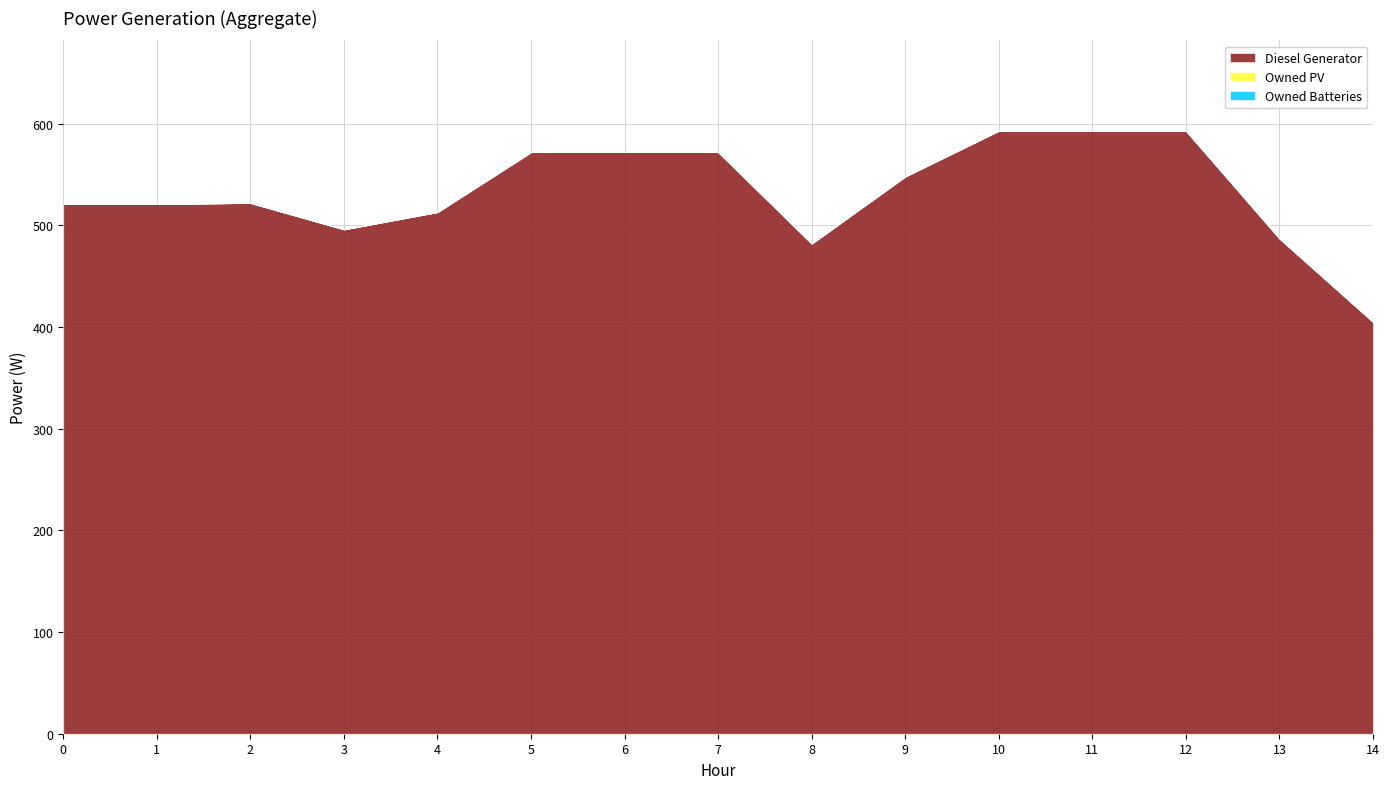

At how many categories does at least one series exceed 420?

14